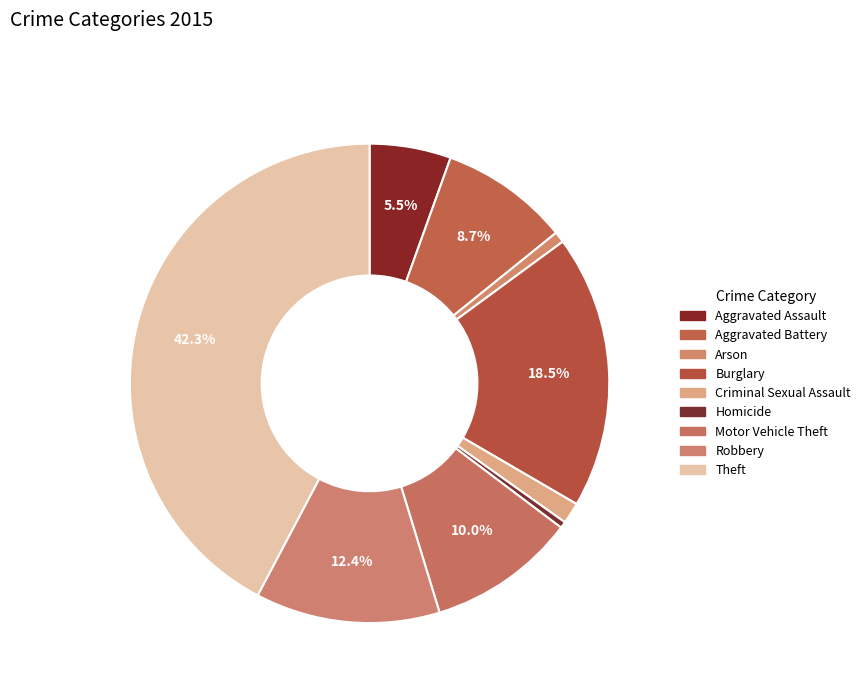

What is the ratio of the value at Aggravated Battery to the value at Criminal Sexual Assault?

6.0